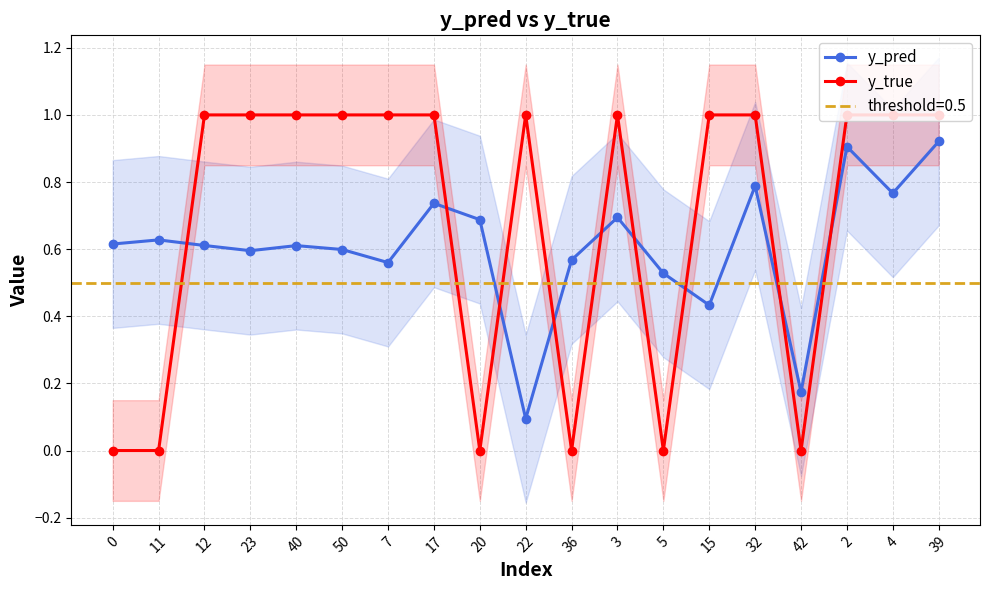

True or false: y_true has a value of 0.6 at 39.

False